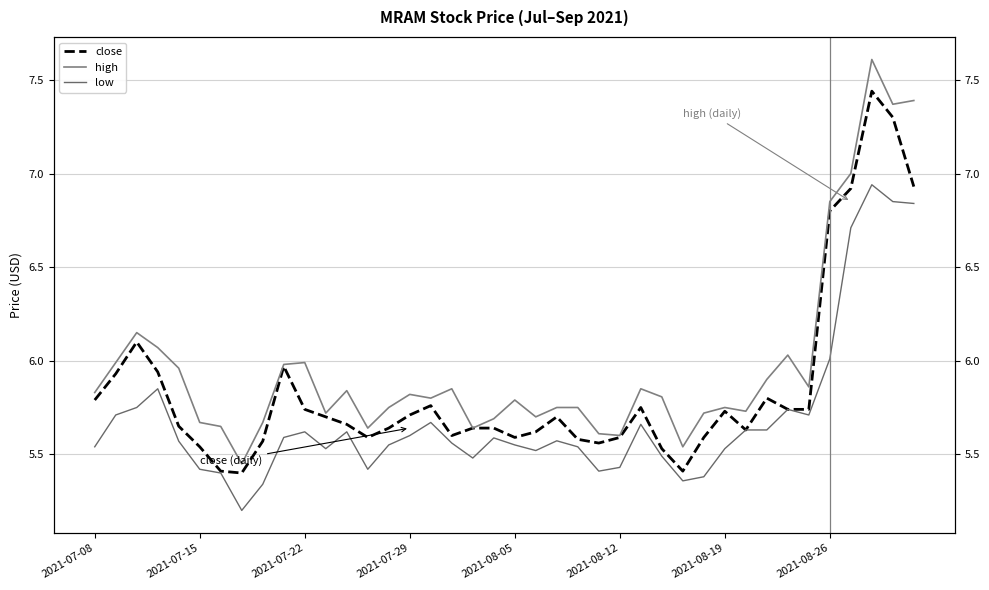

Reading left to right, extract all data points from this chart.

close: 5.8	5.9	6.1	5.9	5.7	5.5	5.4	5.4	5.6	6.0	5.7	5.7	5.7	5.6	5.6	5.7	5.8	5.6	5.6	5.6	5.6	5.6	5.7	5.6	5.6	5.6	5.8	5.5	5.4	5.6	5.7	5.6	5.8	5.7	5.7	6.8	6.9	7.4	7.3	6.9
high: 5.8	6.0	6.2	6.1	6.0	5.7	5.6	5.4	5.7	6.0	6.0	5.7	5.8	5.6	5.8	5.8	5.8	5.8	5.6	5.7	5.8	5.7	5.8	5.8	5.6	5.6	5.8	5.8	5.5	5.7	5.8	5.7	5.9	6.0	5.9	6.8	7.0	7.6	7.4	7.4
low: 5.5	5.7	5.8	5.8	5.6	5.4	5.4	5.2	5.3	5.6	5.6	5.5	5.6	5.4	5.5	5.6	5.7	5.6	5.5	5.6	5.5	5.5	5.6	5.5	5.4	5.4	5.7	5.5	5.4	5.4	5.5	5.6	5.6	5.7	5.7	6.0	6.7	6.9	6.8	6.8